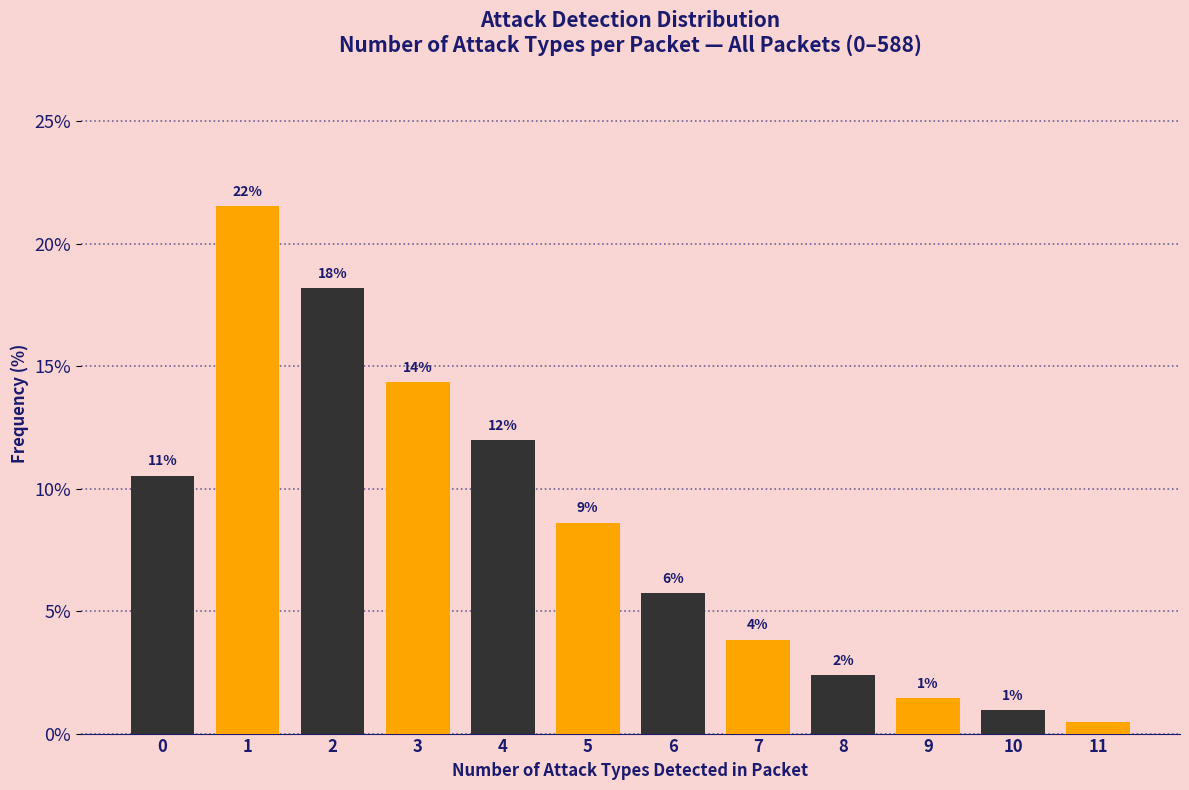

How many bars are there in total?

12